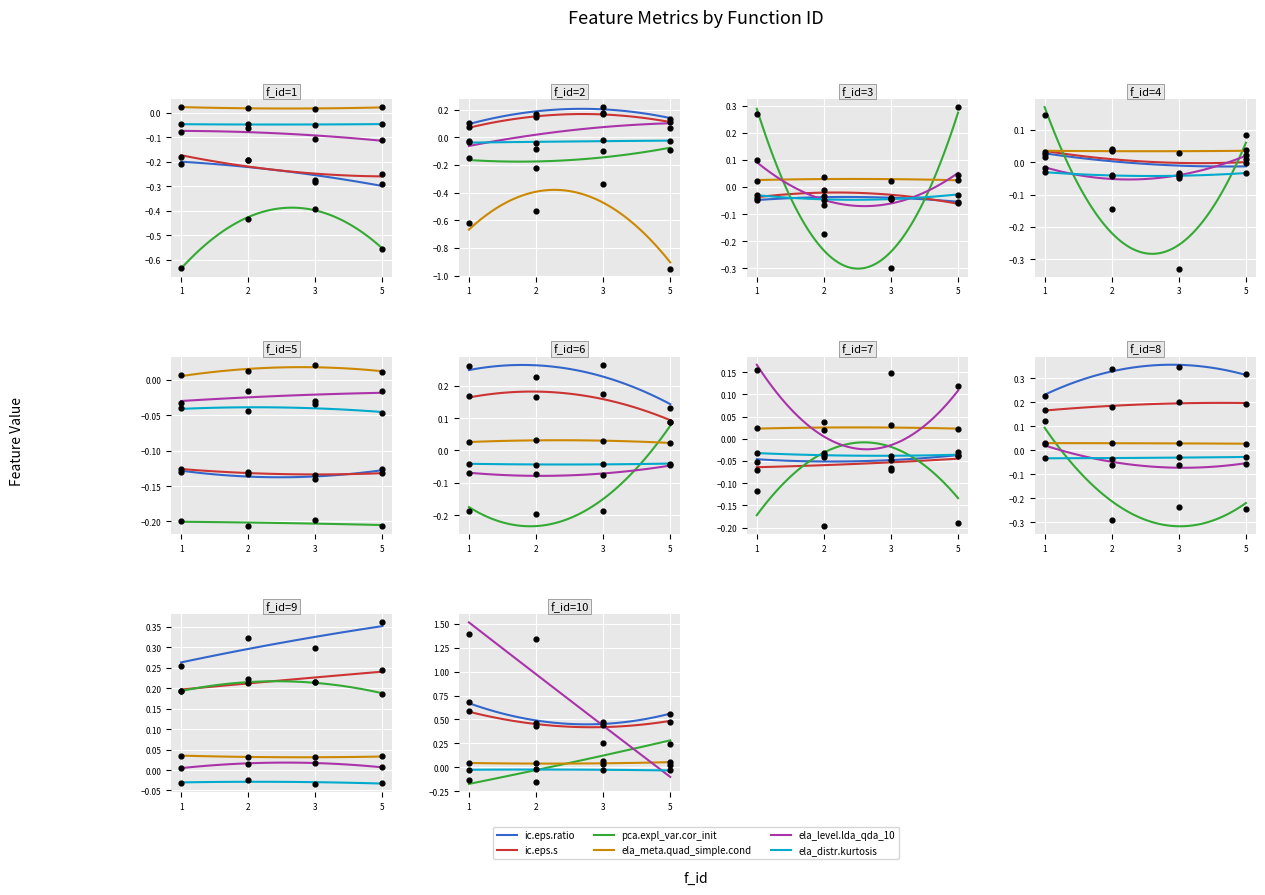

Which series has the largest total across all categories?

ic.eps.ratio